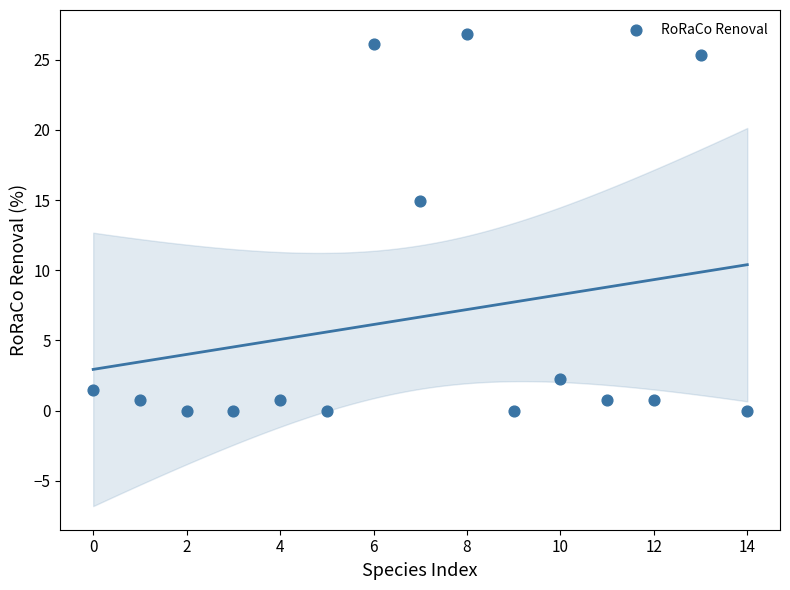

What Y value in the scatter plot is closest to 13?

14.9